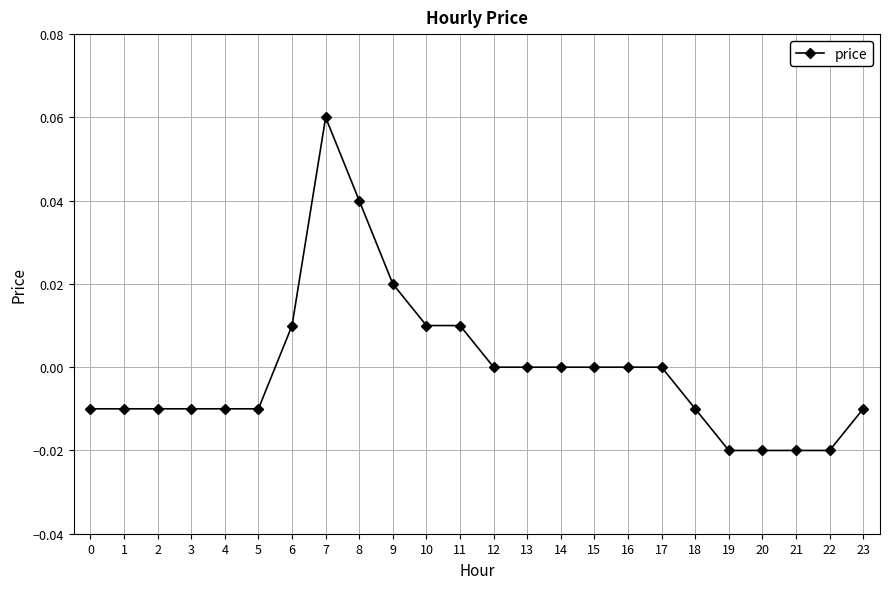

Is it true that the value at 11 is 0.0?

True